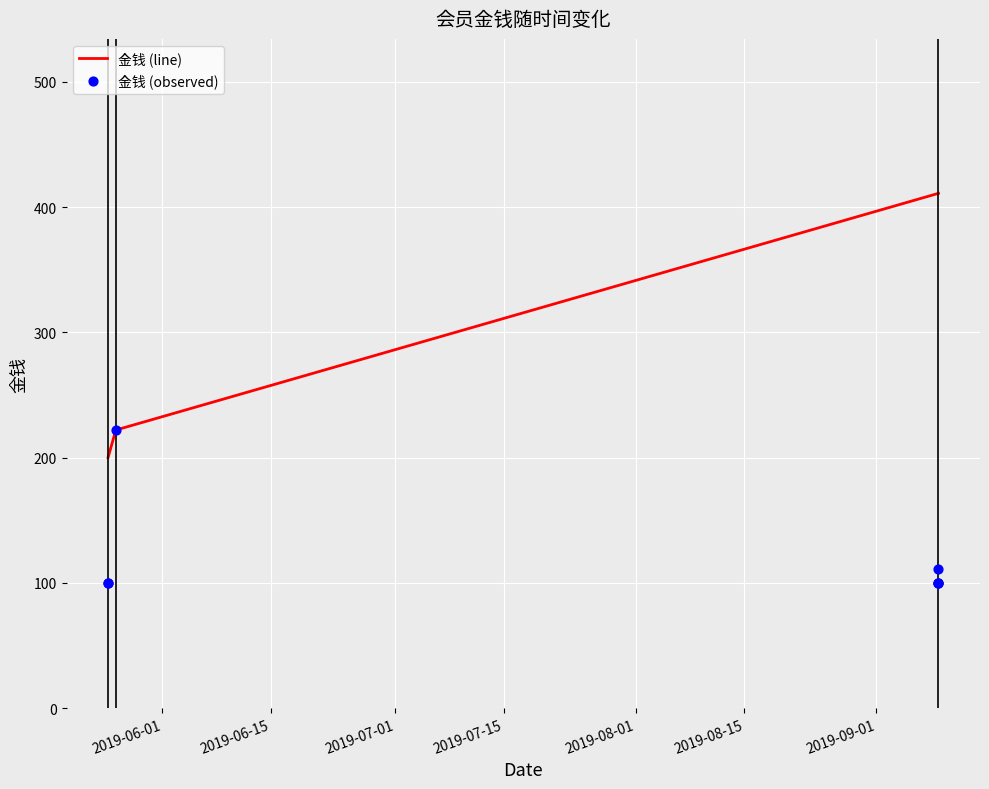

Which has a higher value, 2019-09-09 or 2019-09-09?

2019-09-09